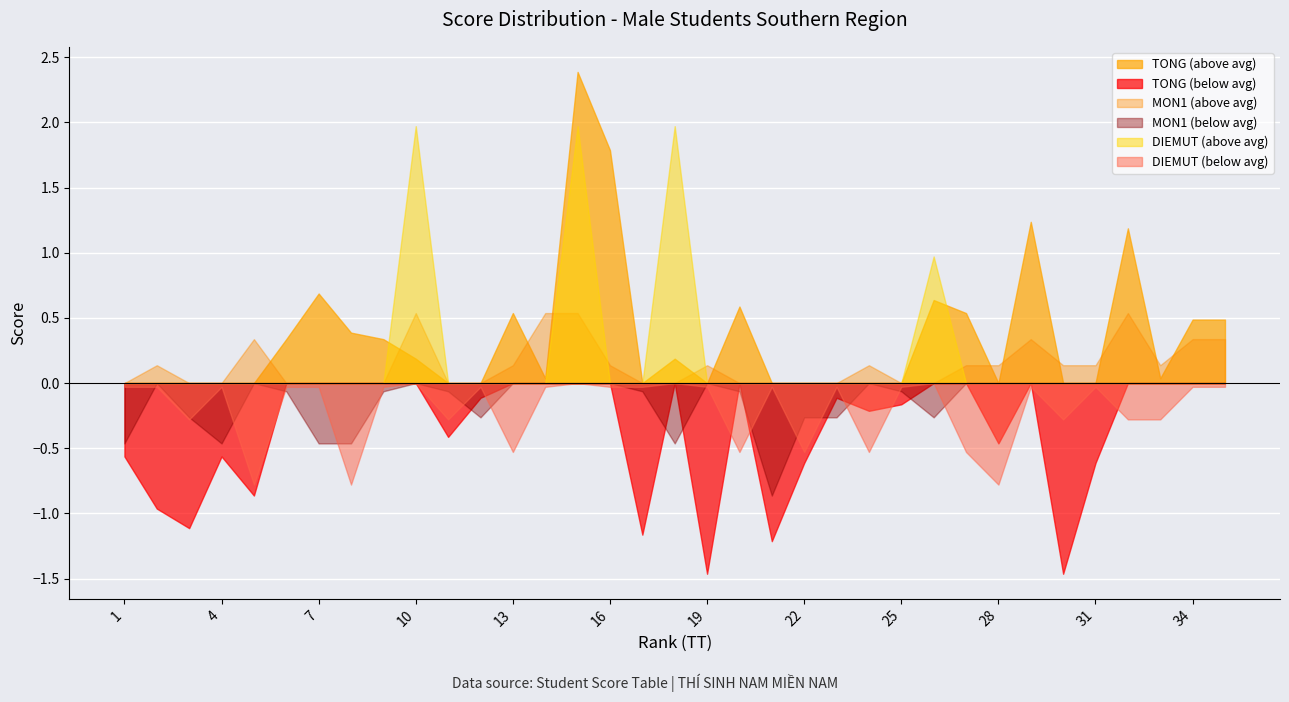

Between 5 and 29, which is larger?

29